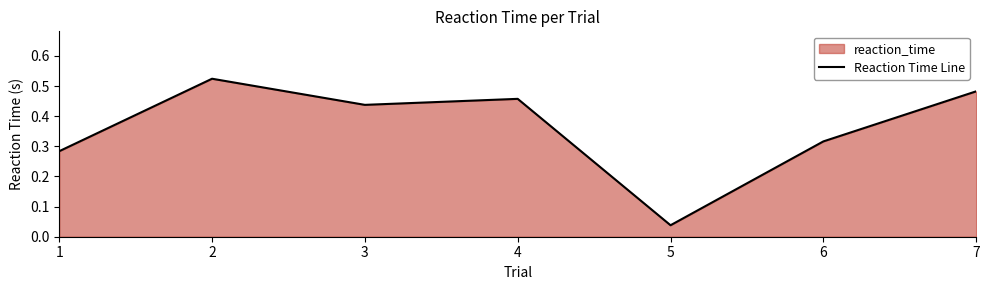

Which category has the lowest value across all series?

5